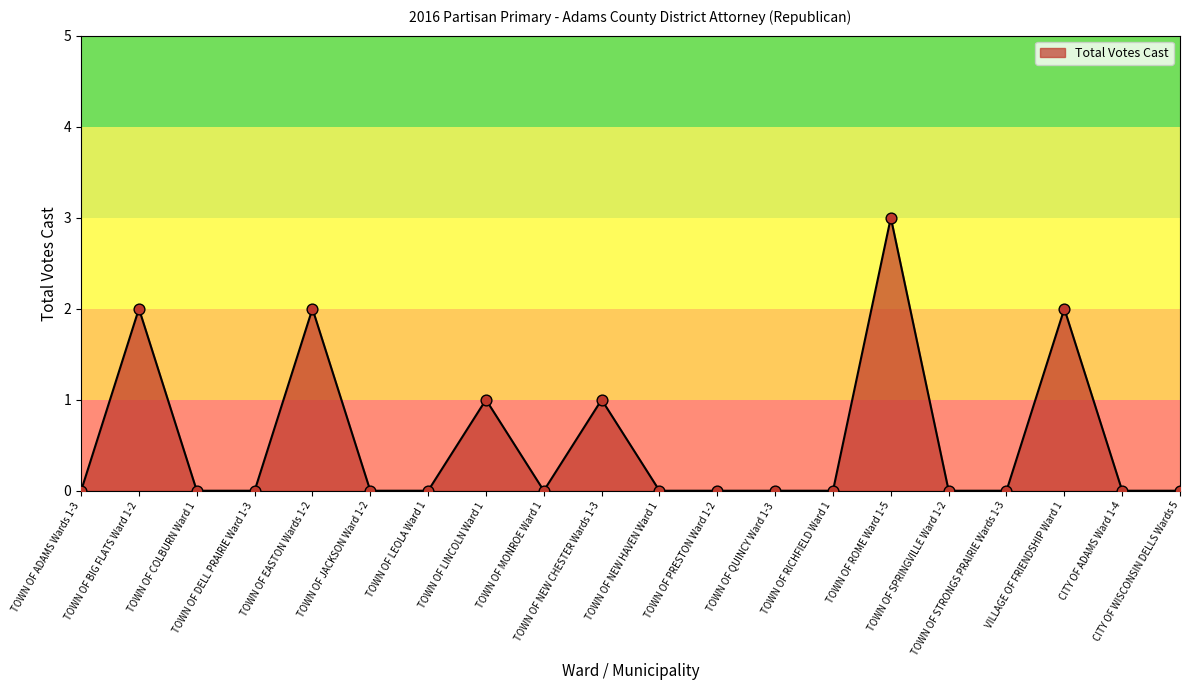

What is the change in value from TOWN OF NEW CHESTER Wards 1-3 to CITY OF ADAMS Ward 1-4?

-1